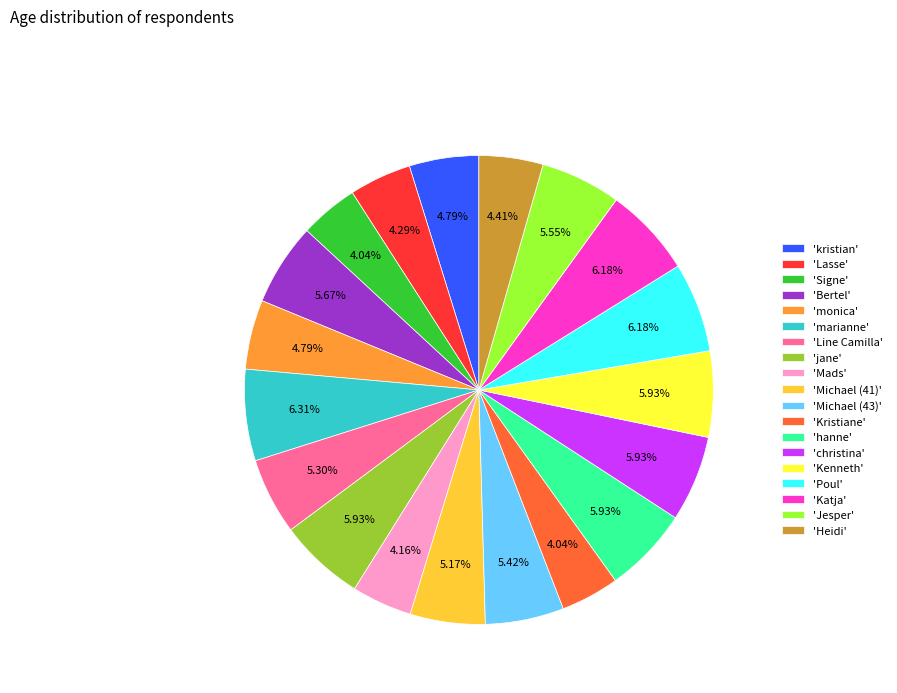

What is the ratio of the value at 'Line Camilla' to the value at 'Heidi'?

1.2